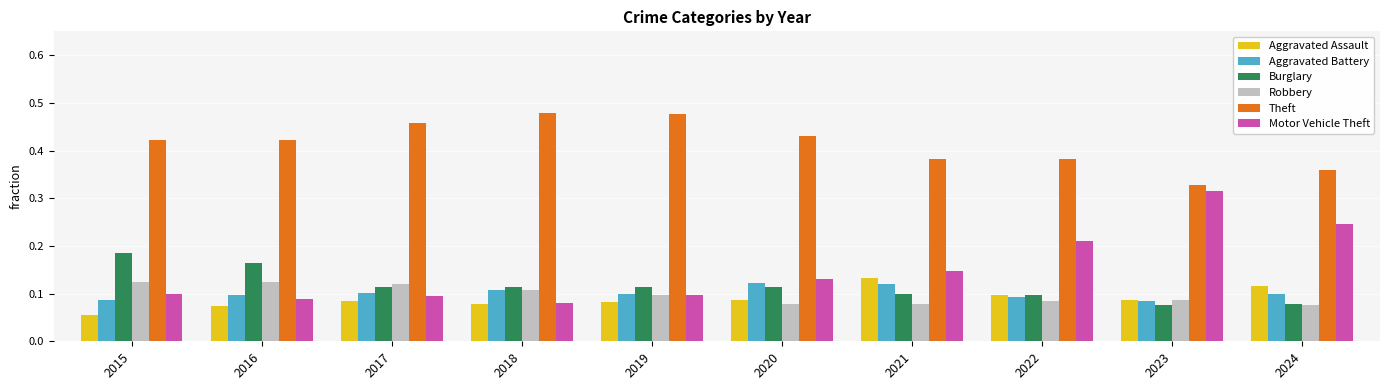

At which label does Aggravated Assault reach its minimum?

2015